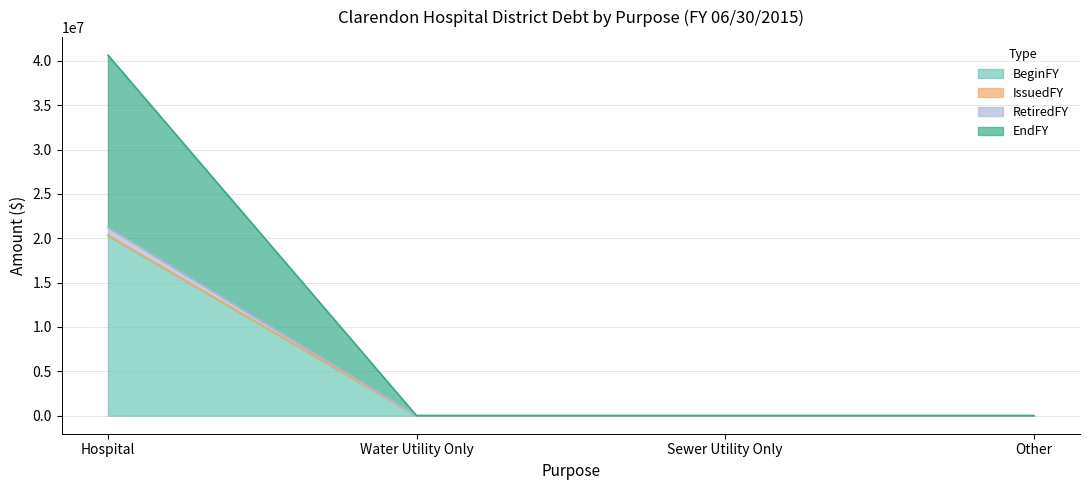

How many values in RetiredFY are above zero?

1